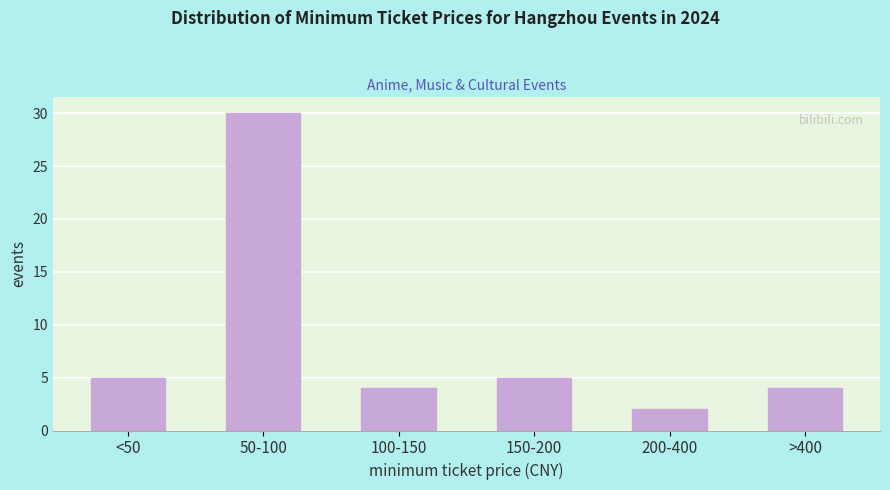

Reading left to right, what are all the values shown in this chart?

<50=5	50-100=30	100-150=4	150-200=5	200-400=2	>400=4